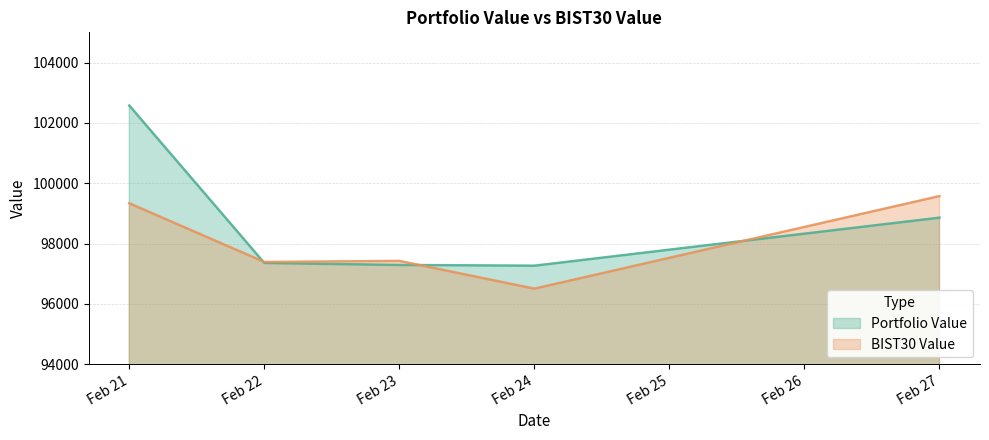

After their last crossing, which series has the higher values: BIST30 Value or Portfolio Value?

BIST30 Value